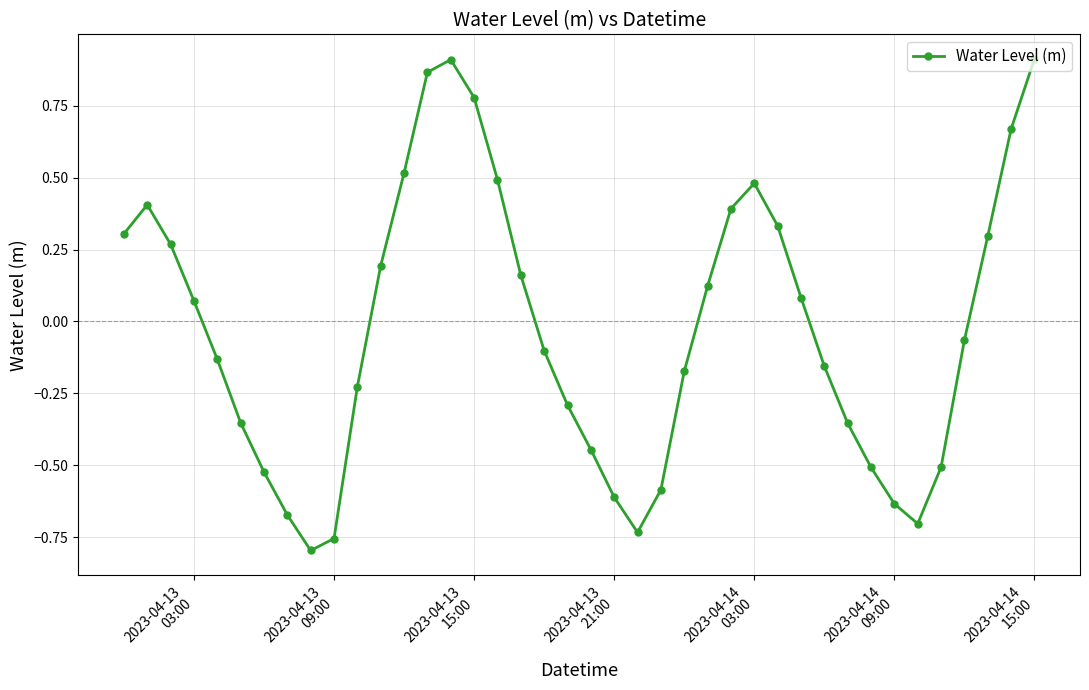

True or false: the data has more than 1 interior local peaks.

True